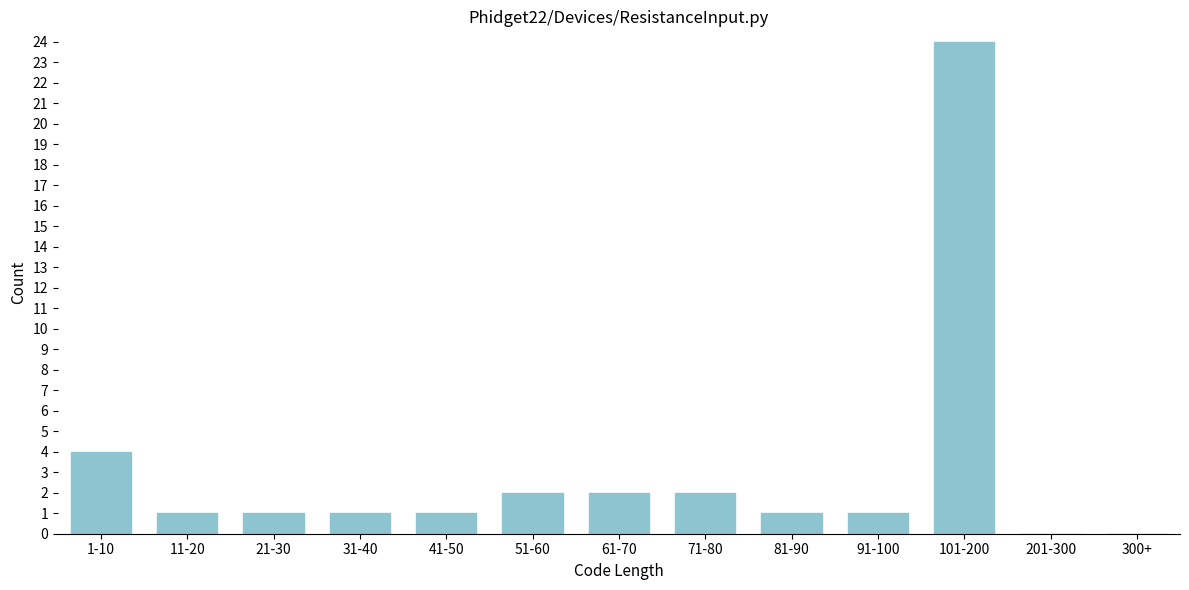

Reading right to left, transcribe all the data shown in this chart.

300+=0	201-300=0	101-200=24	91-100=1	81-90=1	71-80=2	61-70=2	51-60=2	41-50=1	31-40=1	21-30=1	11-20=1	1-10=4